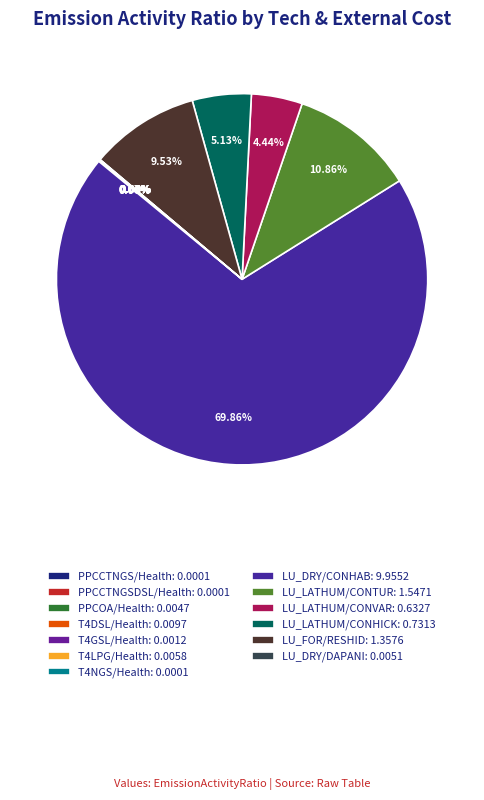

Combined, do LU_LATHUM/CONVAR and LU_FOR/RESHID account for over 50%?

No